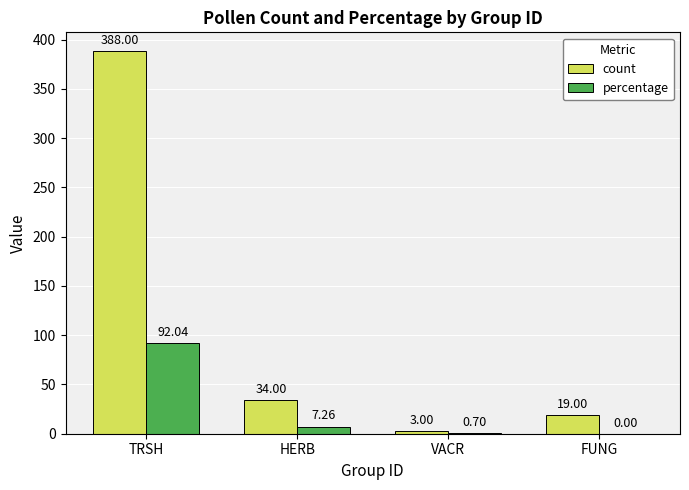

At which category does the chart reach its peak across all series?

TRSH